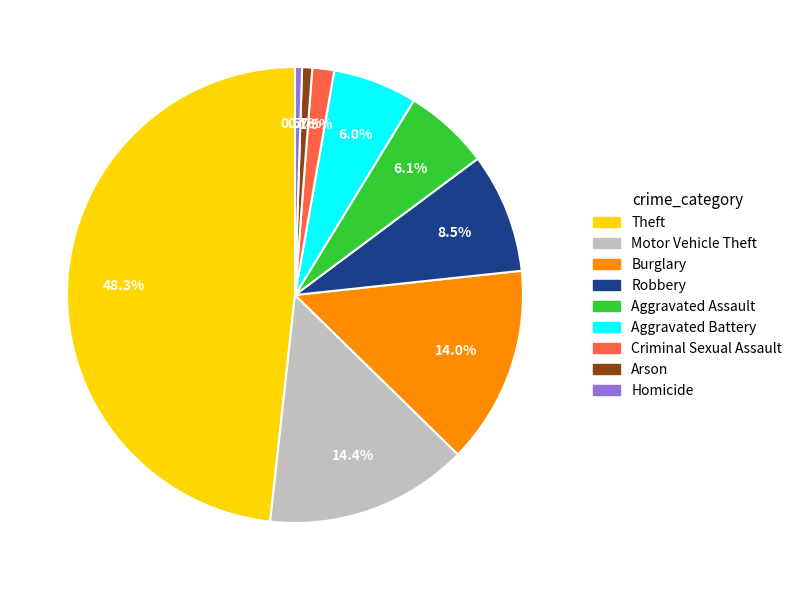

Count the number of slices in the pie.

9